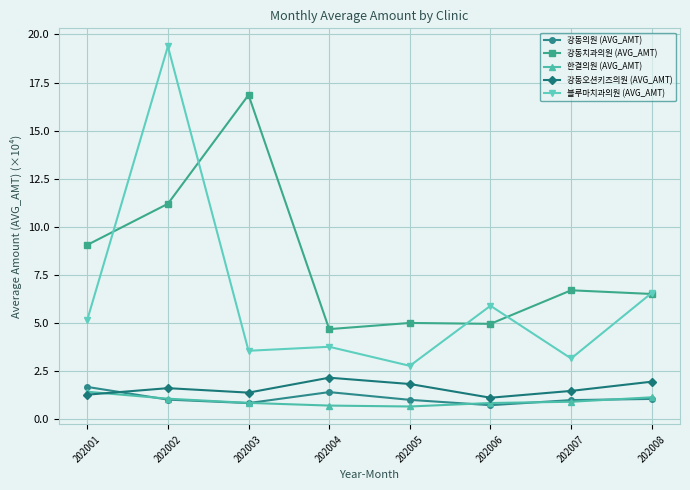

What is the difference between the maximum and minimum values in the 강동오션키즈의원 (AVG_AMT) series?

1.0